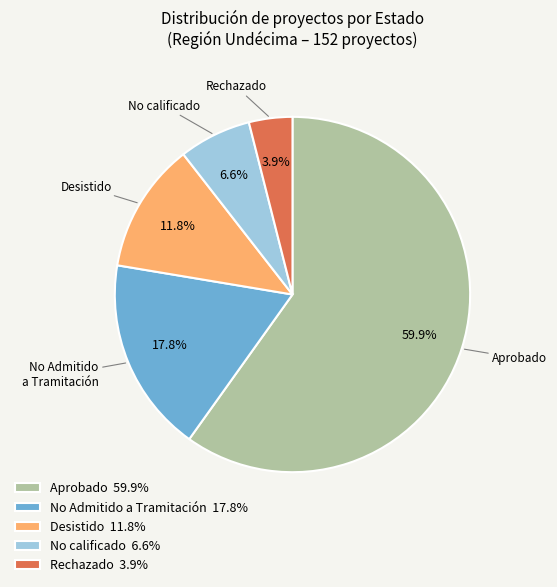

Count the number of slices in the pie.

5